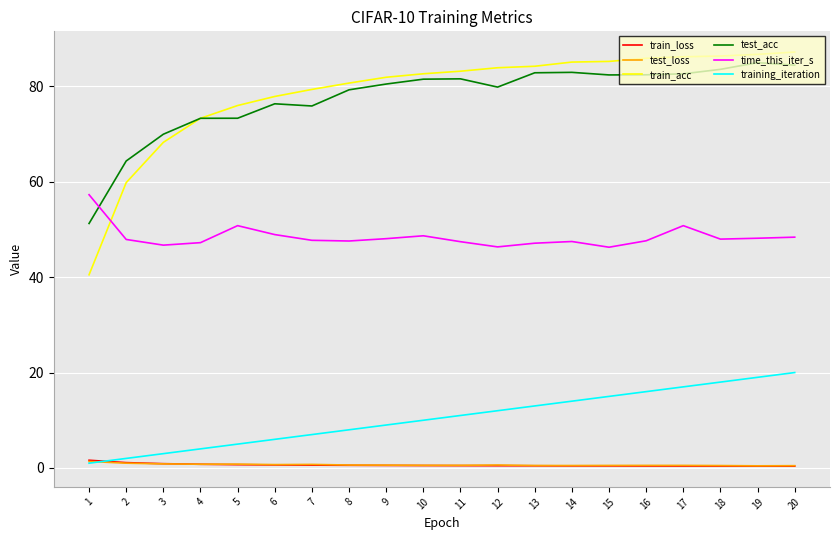

Is the value of test_acc at 2 greater than the value of train_loss at 9?

Yes